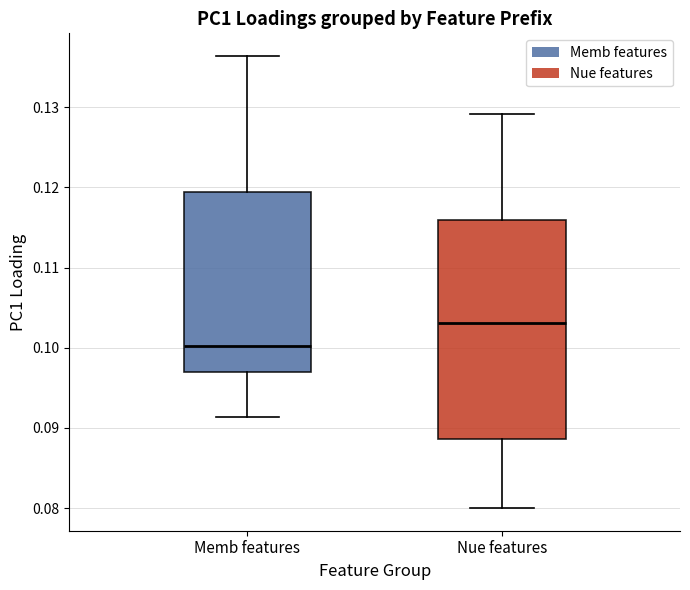

Reading left to right, read every box against the y-axis: the position of its median line, the range the box covers, and the ends of its whiskers. The values are not printed on the chart, so give them approximately, as read against the axis.

Memb features: median 0.100, box 0.097 to 0.119, whiskers 0.091 to 0.136
Nue features: median 0.103, box 0.089 to 0.116, whiskers 0.080 to 0.129